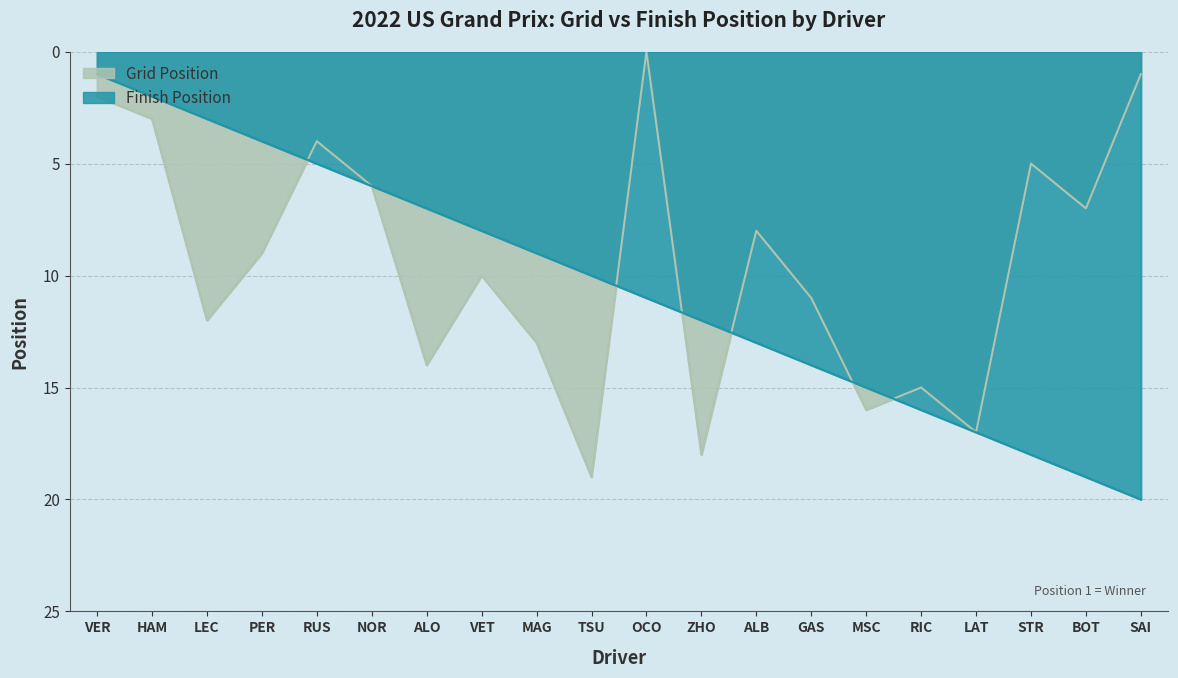

What are all the series names shown in the legend?

Grid Position, Finish Position